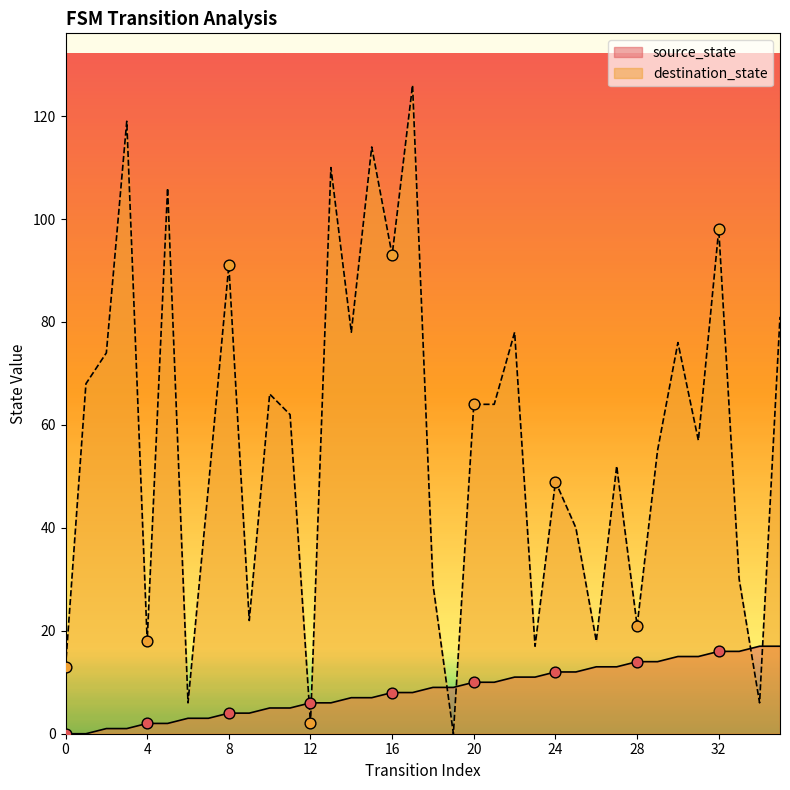

Which series has the largest Y range (max minus min)?

destination_state